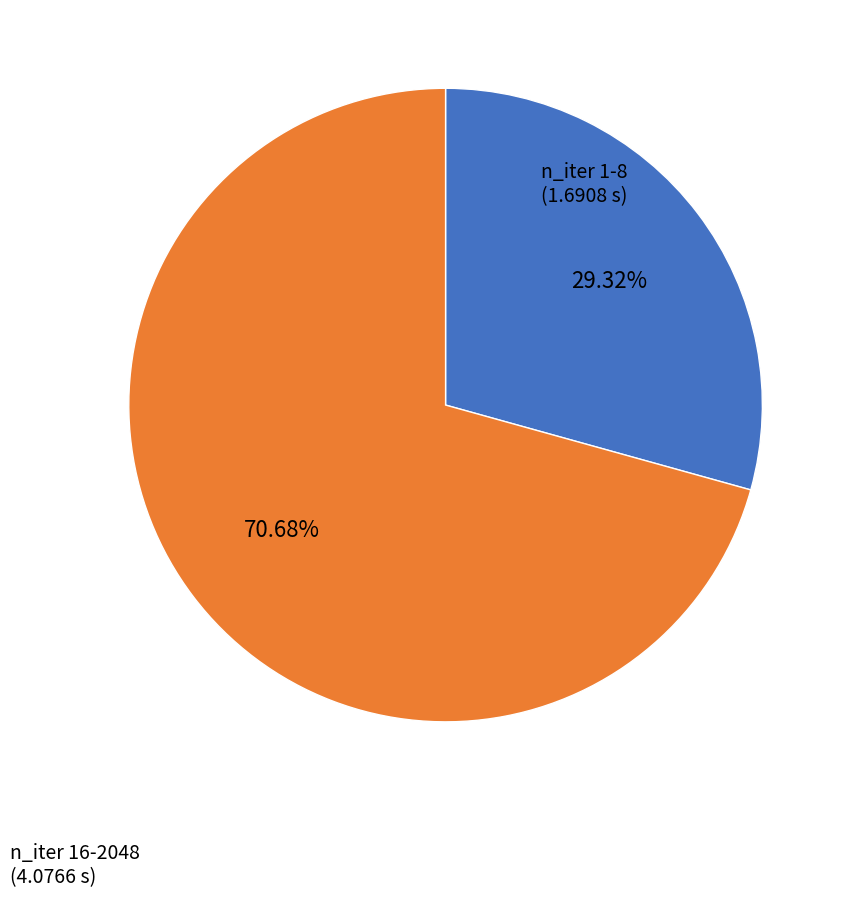

Is there a majority slice in this chart?

Yes